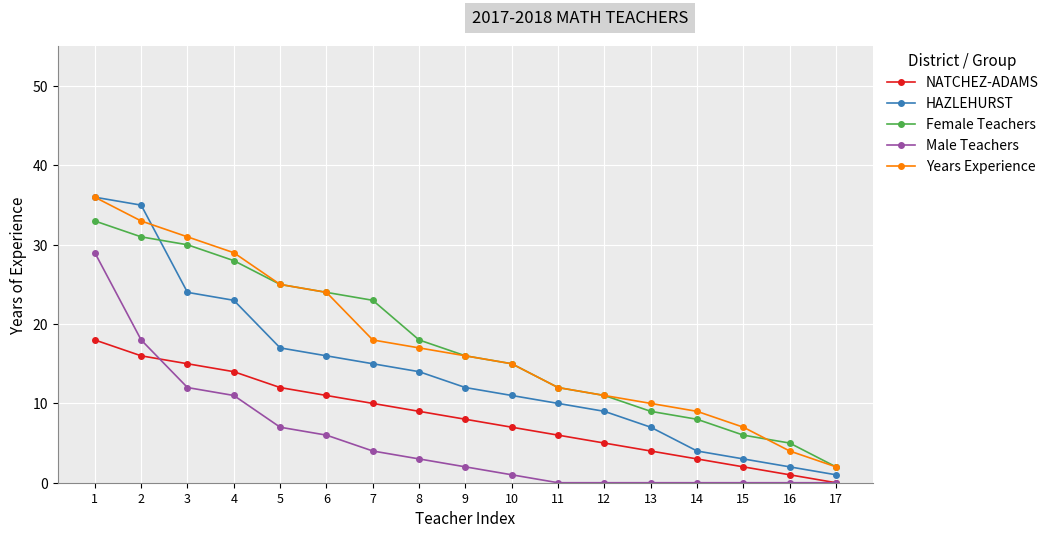

True or false: NATCHEZ-ADAMS has more than 1 interior local peaks.

False